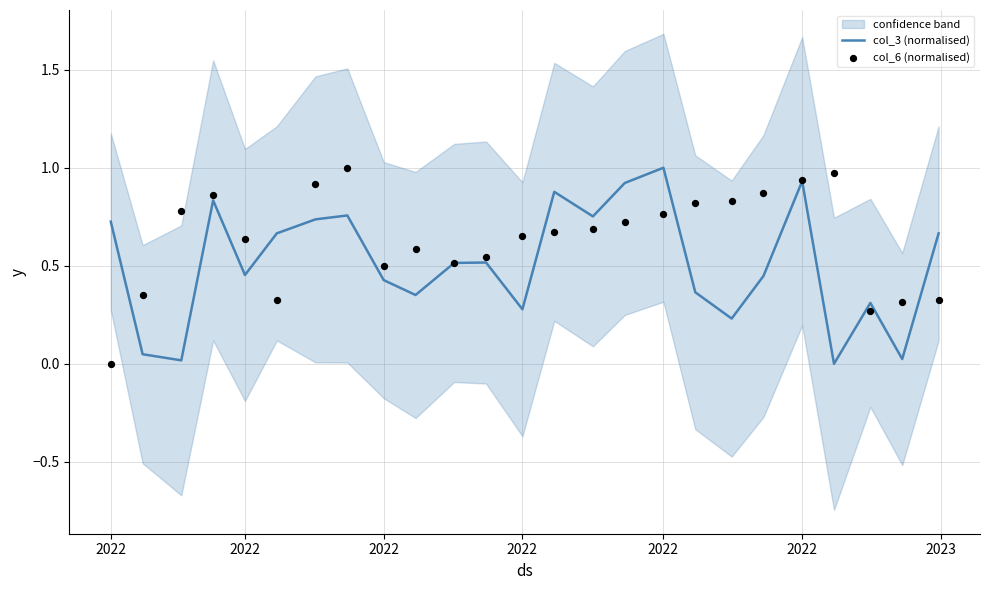

What is the total value across all series at 2022?

0.7